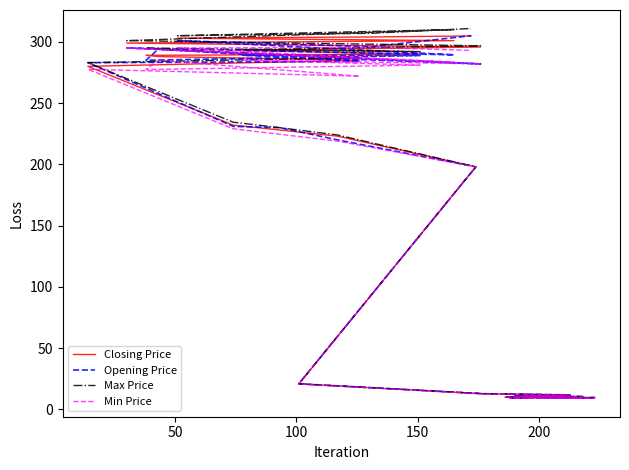

Which series has the largest total across all categories?

Max Price